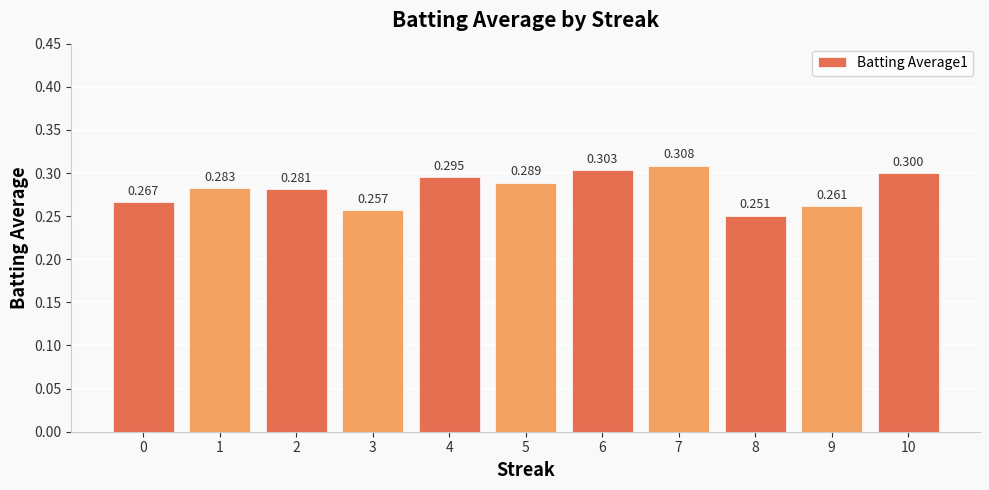

Are the bars horizontal?

No